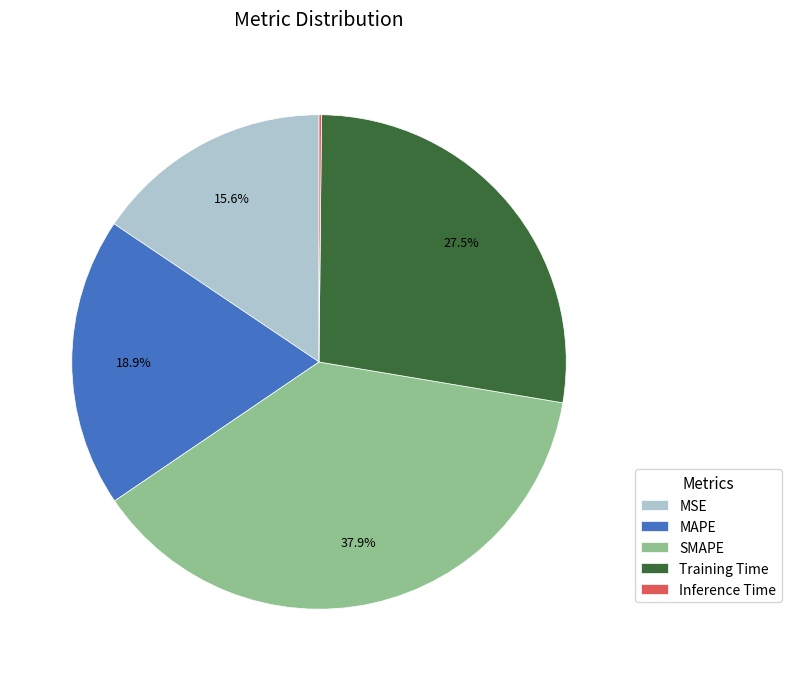

What percentage is NOT represented by Training Time?

72.5%